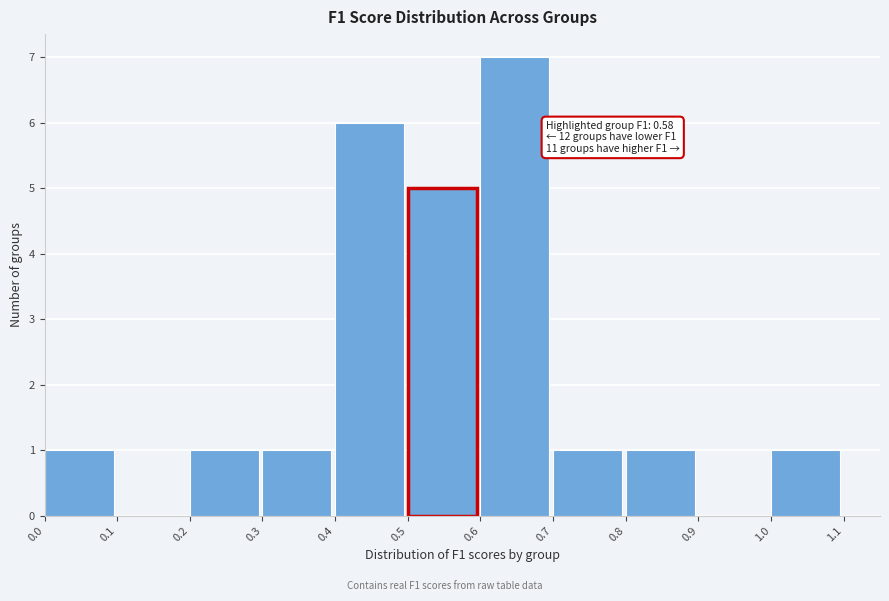

Over which range of the x-axis is the bar tallest?

0.6 to 0.7